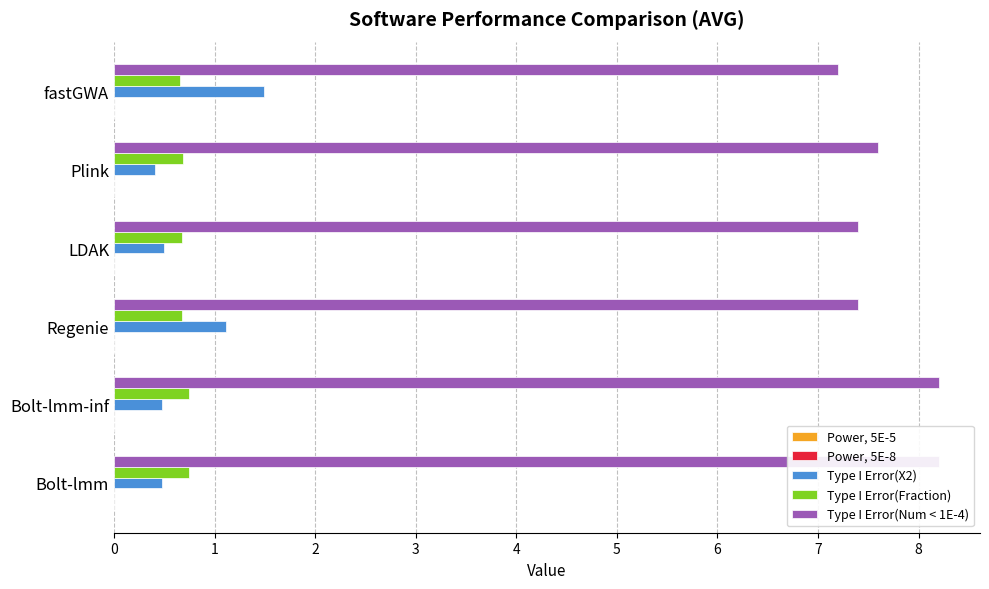

At 0, list the series in order from largest to smallest.

Type I Error(Num < 1E-4), Type I Error(Fraction), Type I Error(X2), Power, 5E-8, Power, 5E-5